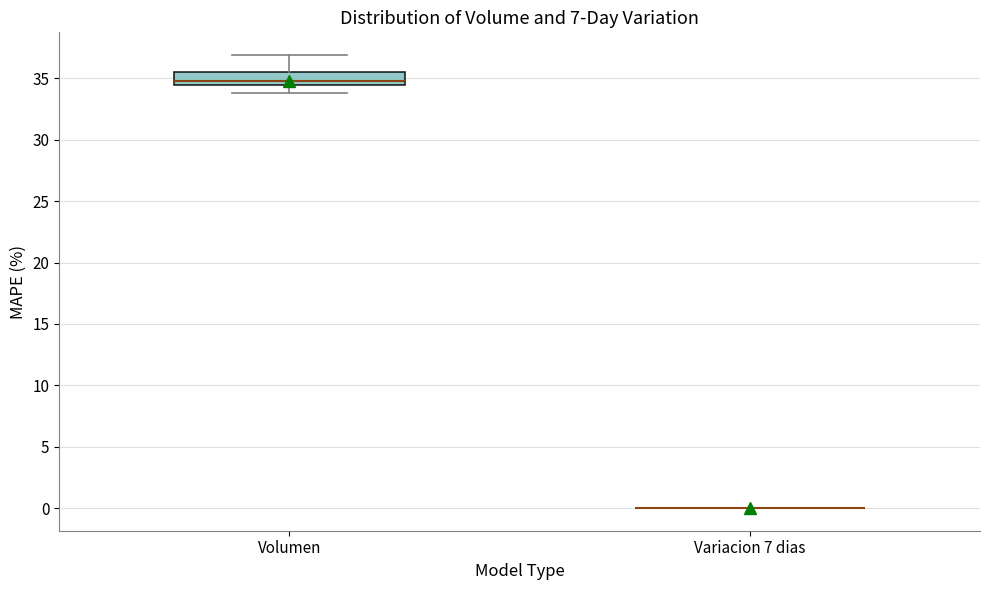

Reading left to right, read every box against the y-axis: the position of its median line, the range the box covers, and the ends of its whiskers. The values are not printed on the chart, so give them approximately, as read against the axis.

Volumen: median 35.0, box 34.5 to 35.5, whiskers 34.0 to 37.0
Variacion 7 dias: box collapsed to a line at 0.0, whiskers 0.0 to 0.0